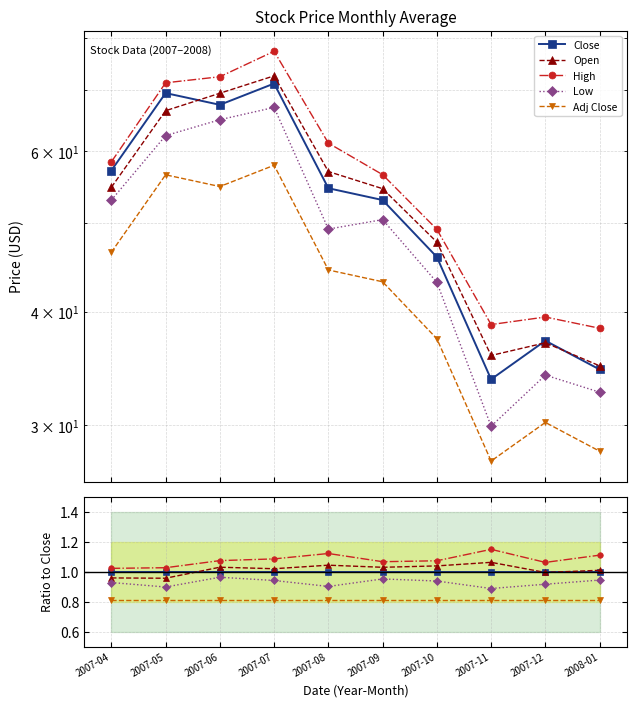

At which category does Adj Close reach its first local valley?

2007-06